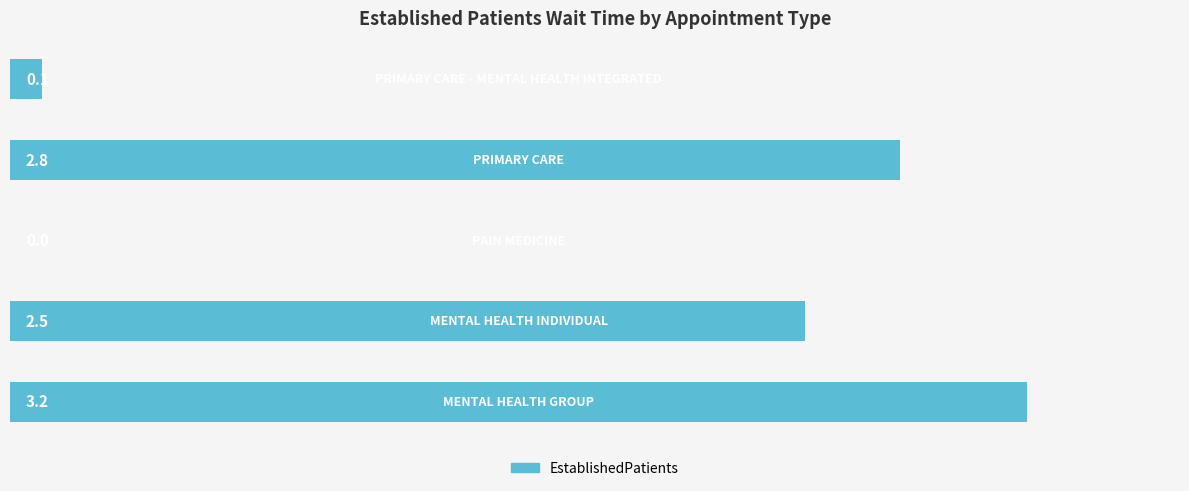

What is the greatest value displayed?

3.2